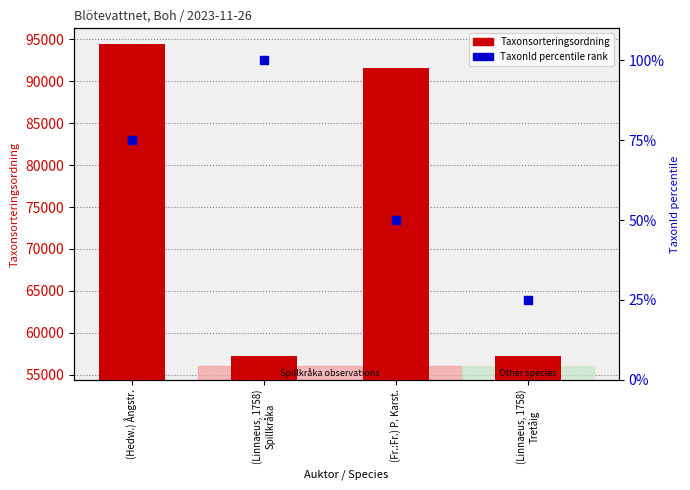

What are all the series names shown in the legend?

Taxonsorteringsordning, TaxonId percentile rank